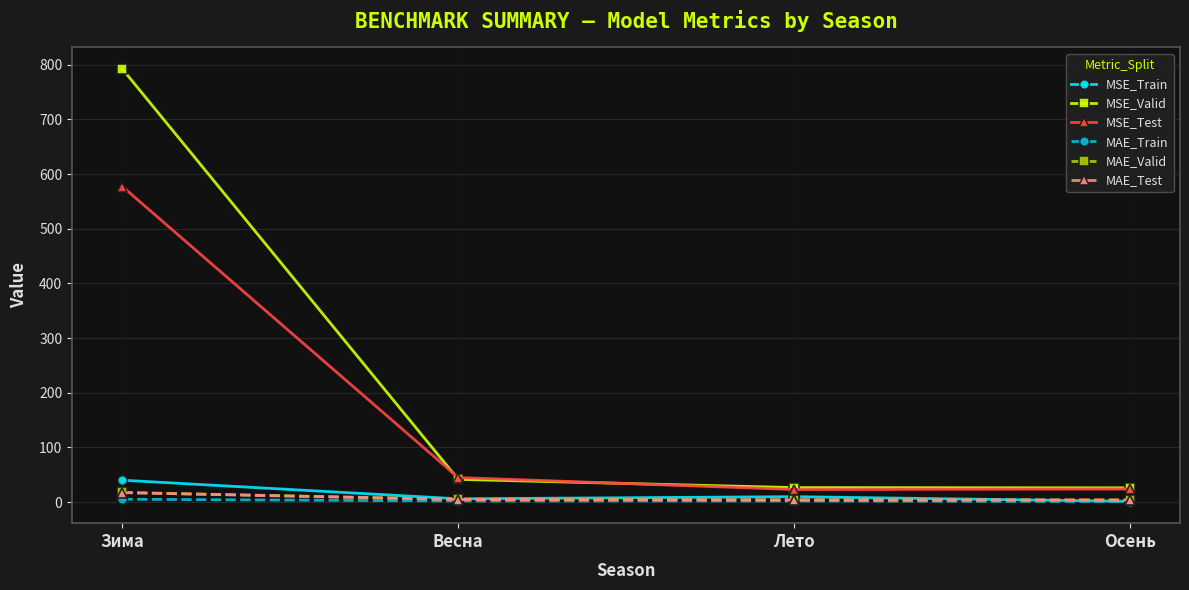

What position from the left is Осень?

4